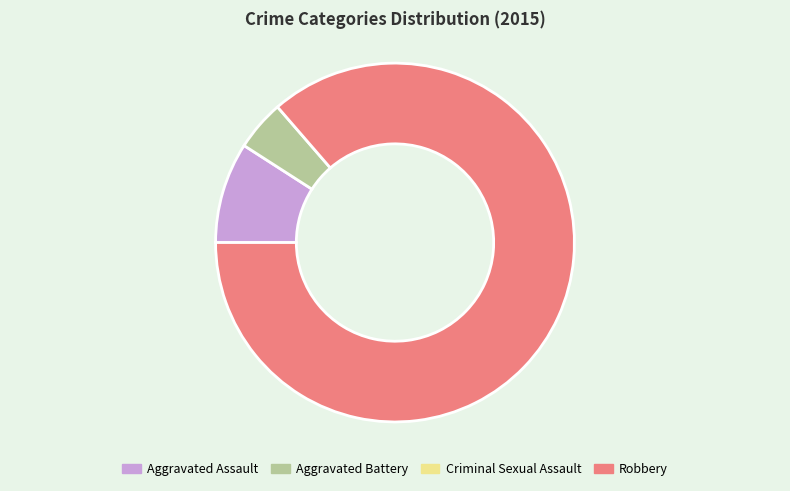

Does any single category account for the majority?

Yes